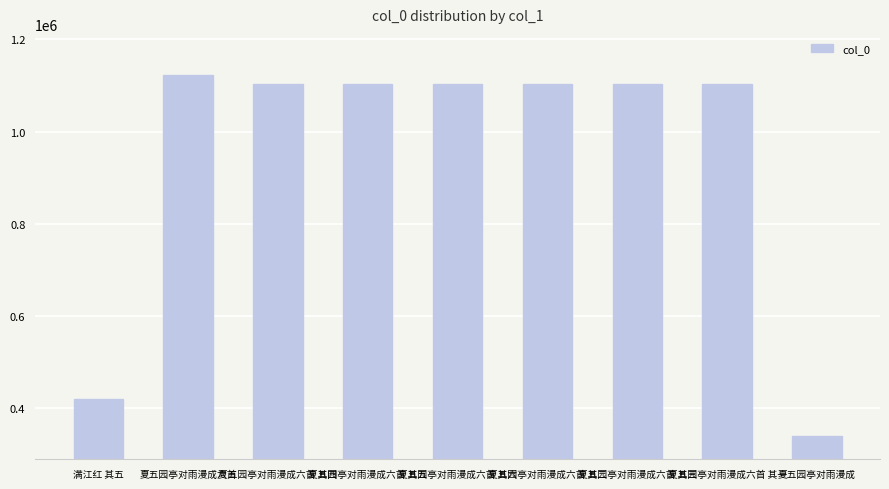

Which has a higher value, 夏五园亭对雨漫成六首 or 夏五园亭对雨漫成六首 其三?

夏五园亭对雨漫成六首